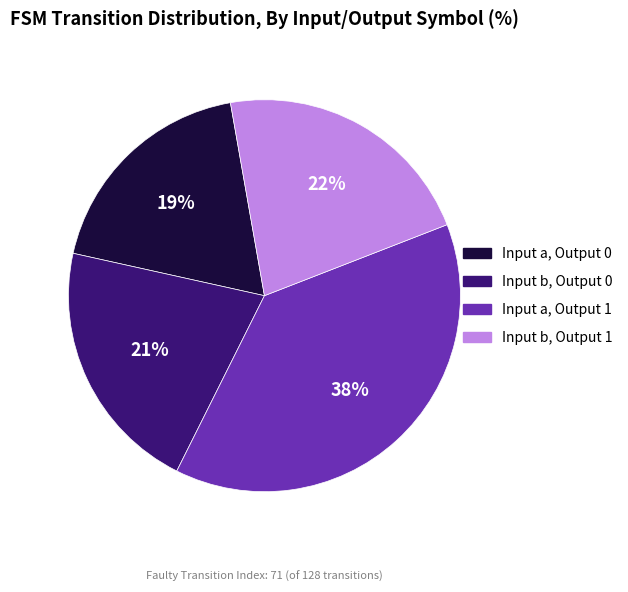

Is there any slice that represents more than half of the pie?

No